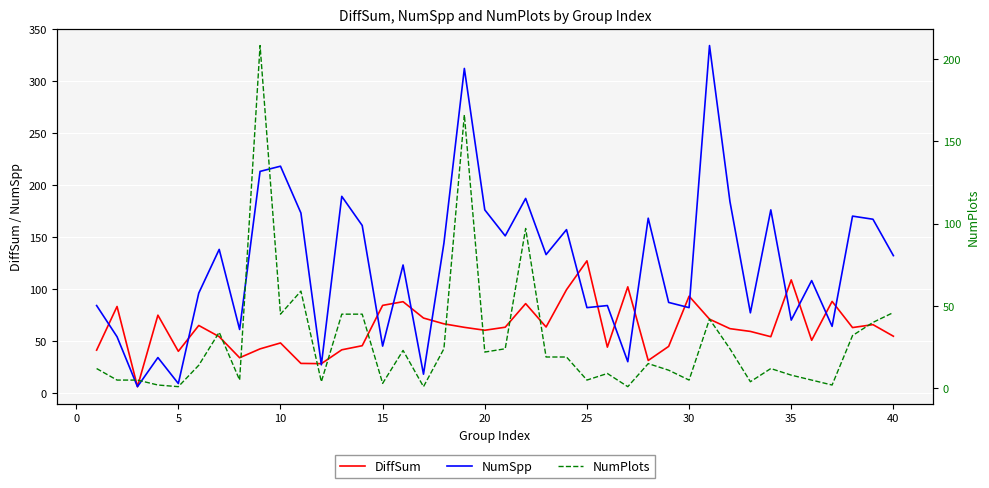

The value of NumSpp at 15 is 13.7. True or false?

False